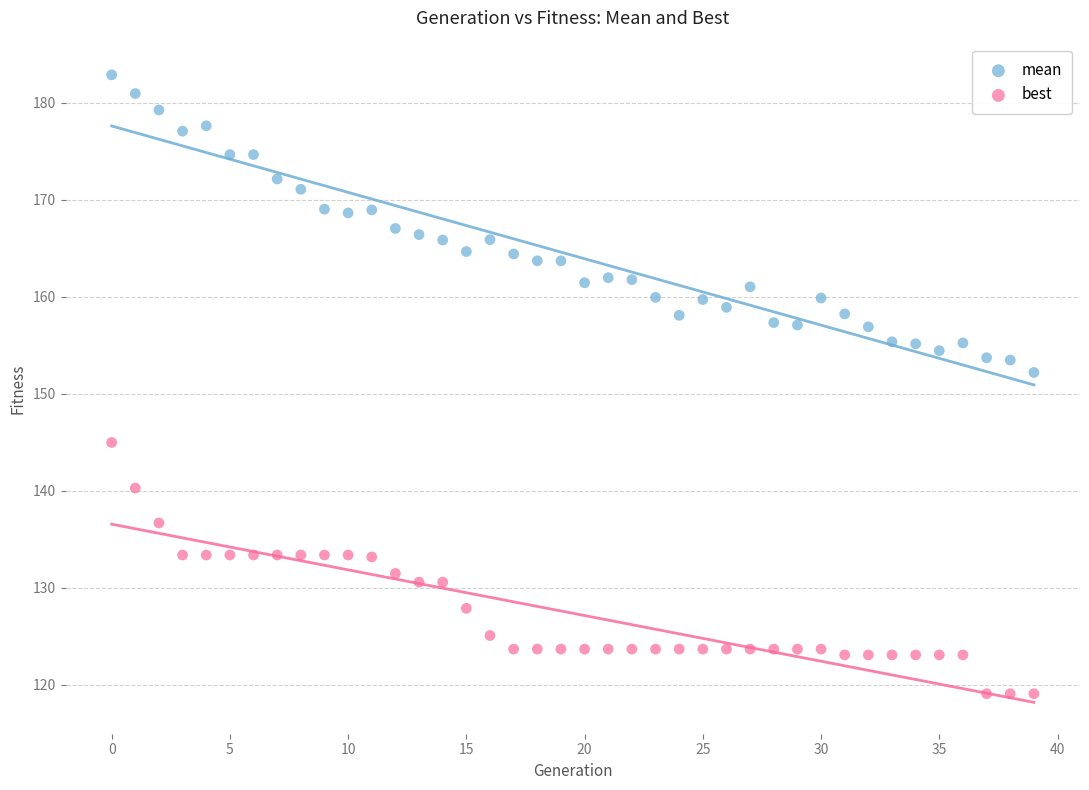

Across all data points, what is the range of Y values (max minus min)?

63.8